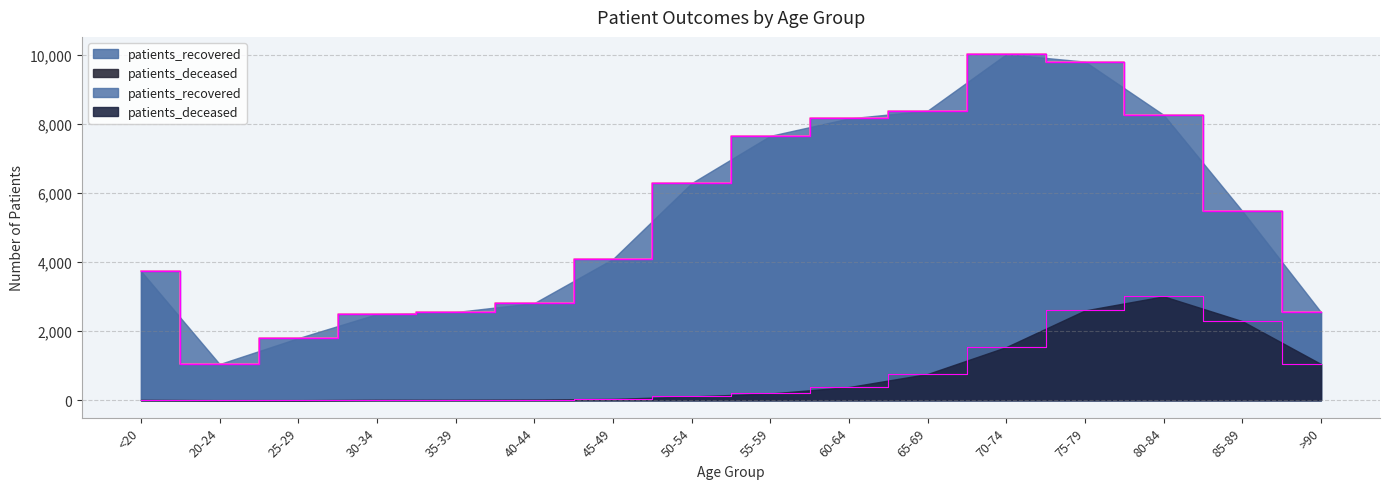

How many interior local valleys does the patients_recovered series have?

1